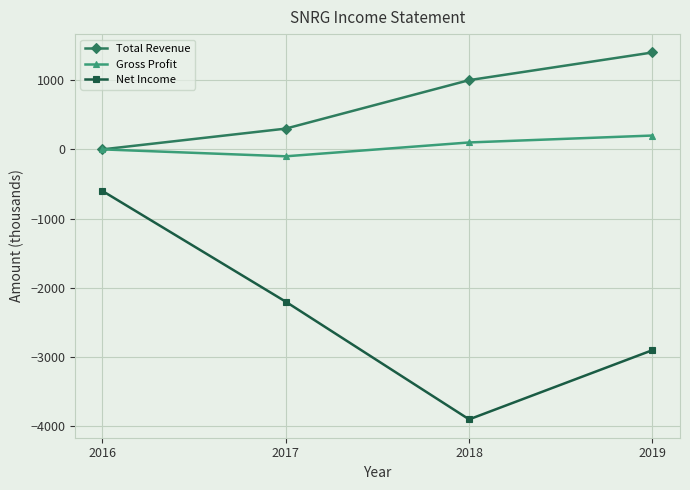

Reading right to left, transcribe all the data shown in this chart.

Total Revenue: 2019=1400	2018=1000	2017=300	2016=0
Gross Profit: 2019=200	2018=100	2017=-100	2016=0
Net Income: 2019=-2900	2018=-3900	2017=-2200	2016=-600